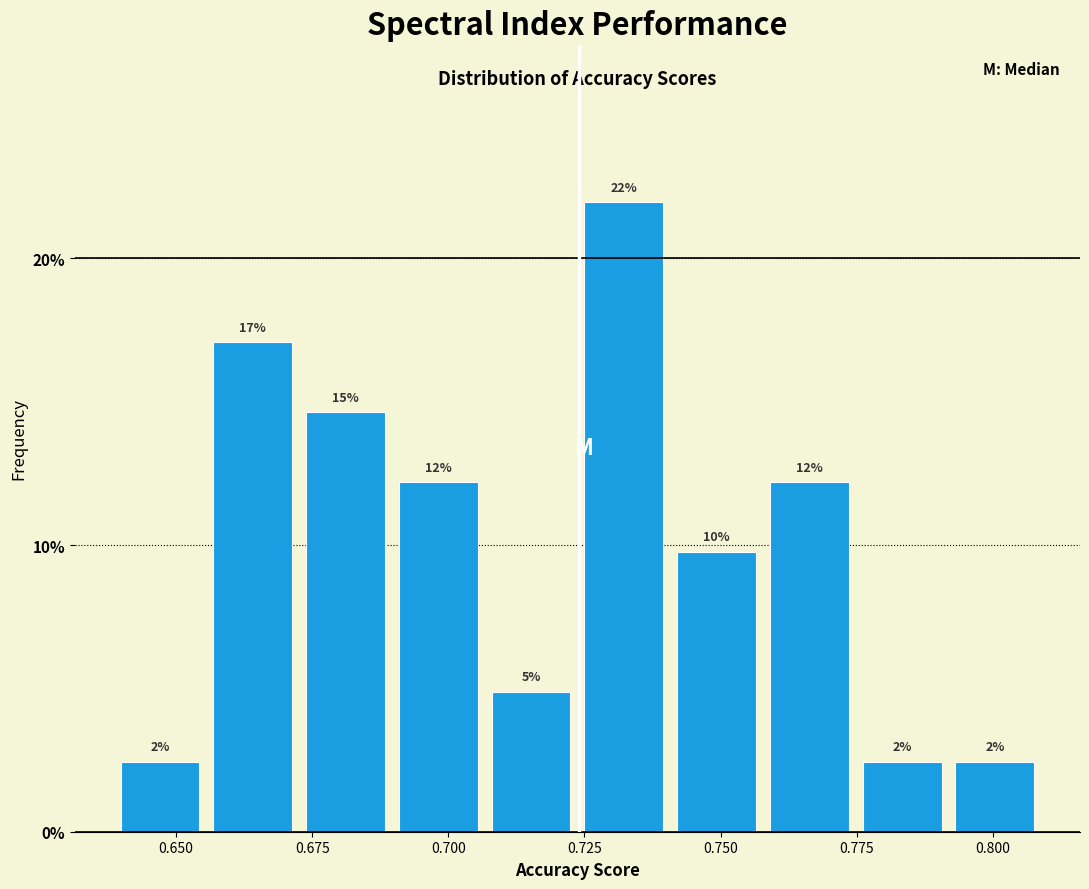

Around what value on the x-axis is the tallest bar? Give the approximate position of its centre, as read against the axis.

0.730